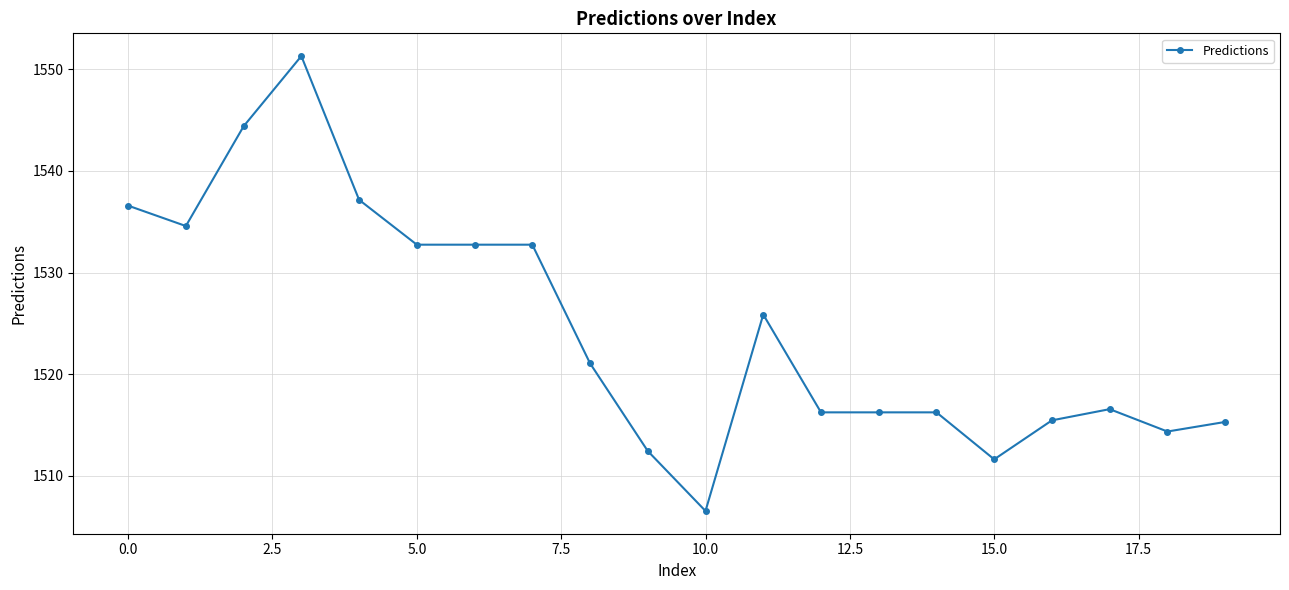

True or false: there are more than 1 points higher than both neighbors.

True